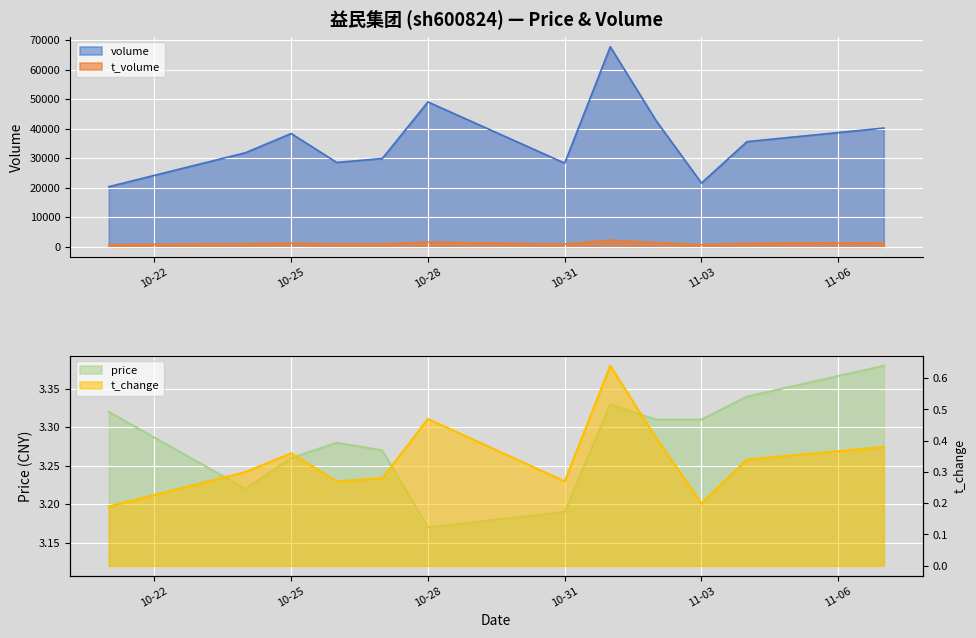

Which series has the largest total across all categories?

volume